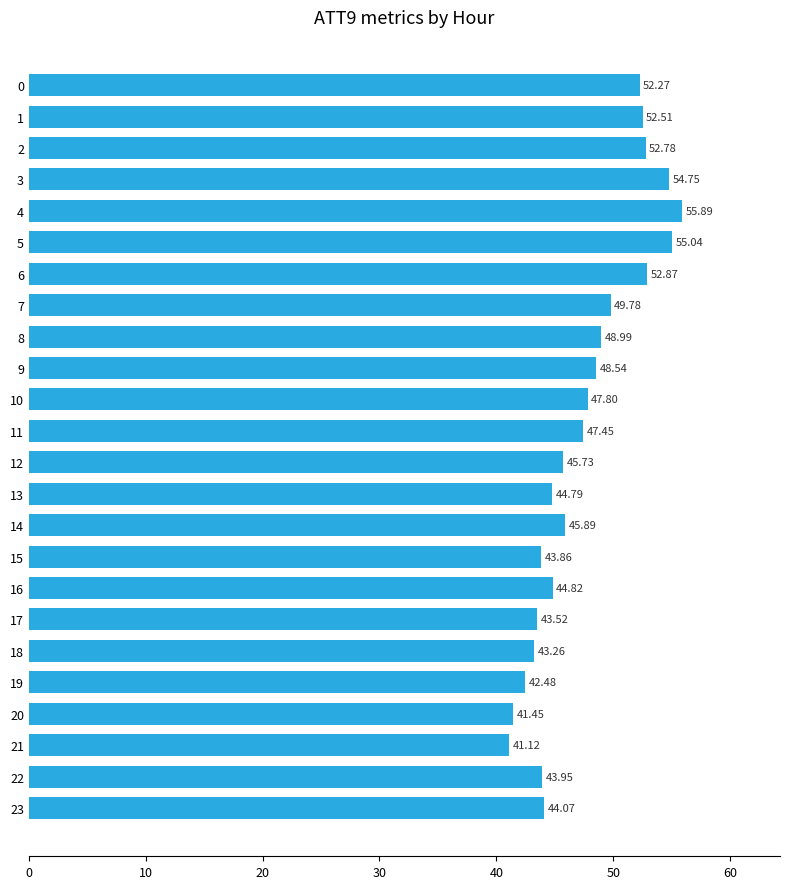

Which label corresponds to the largest value in the chart?

4